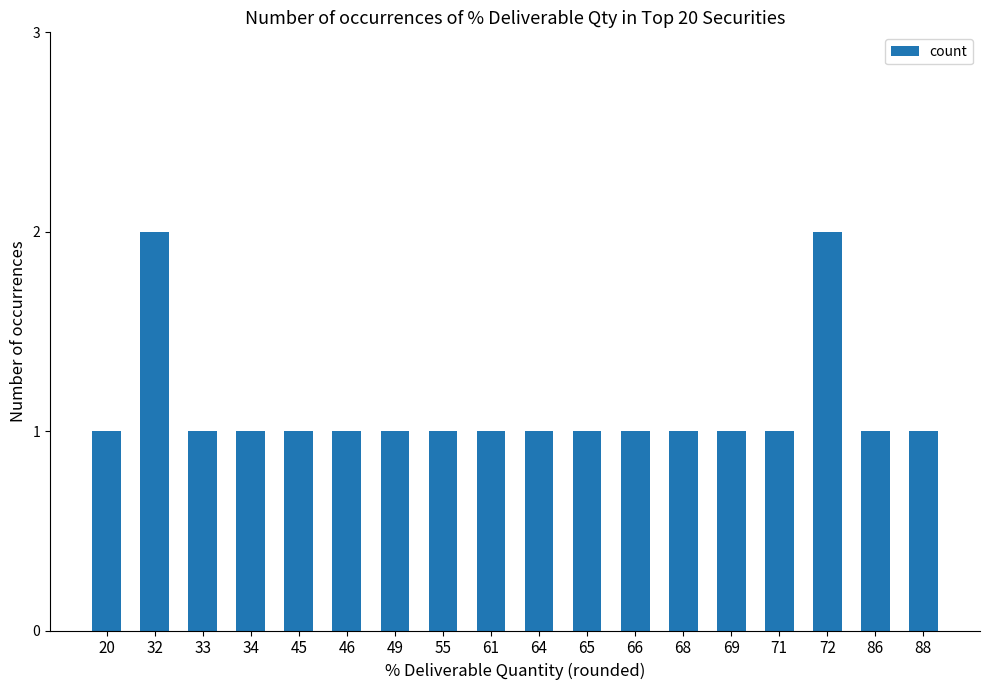

Is it true that the value at 46 is 1?

True